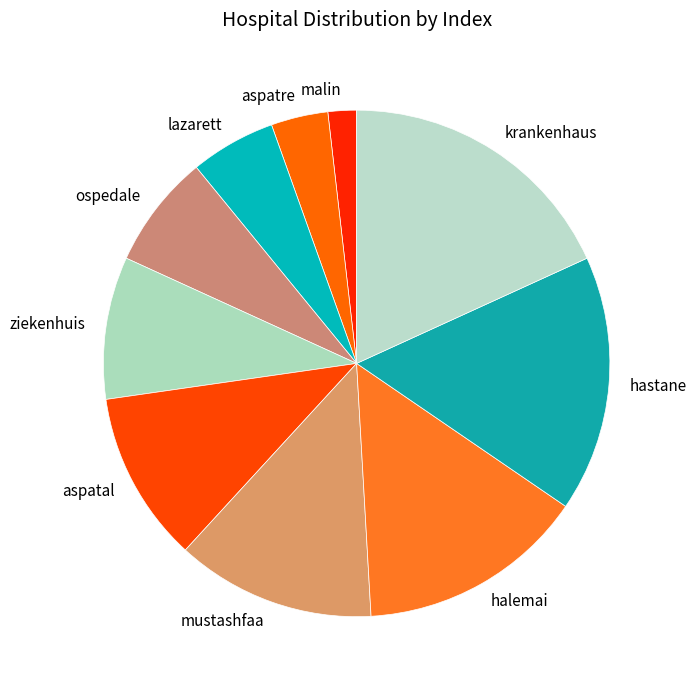

Approximately how many times larger is the value at malin compared to lazarett?

0.3